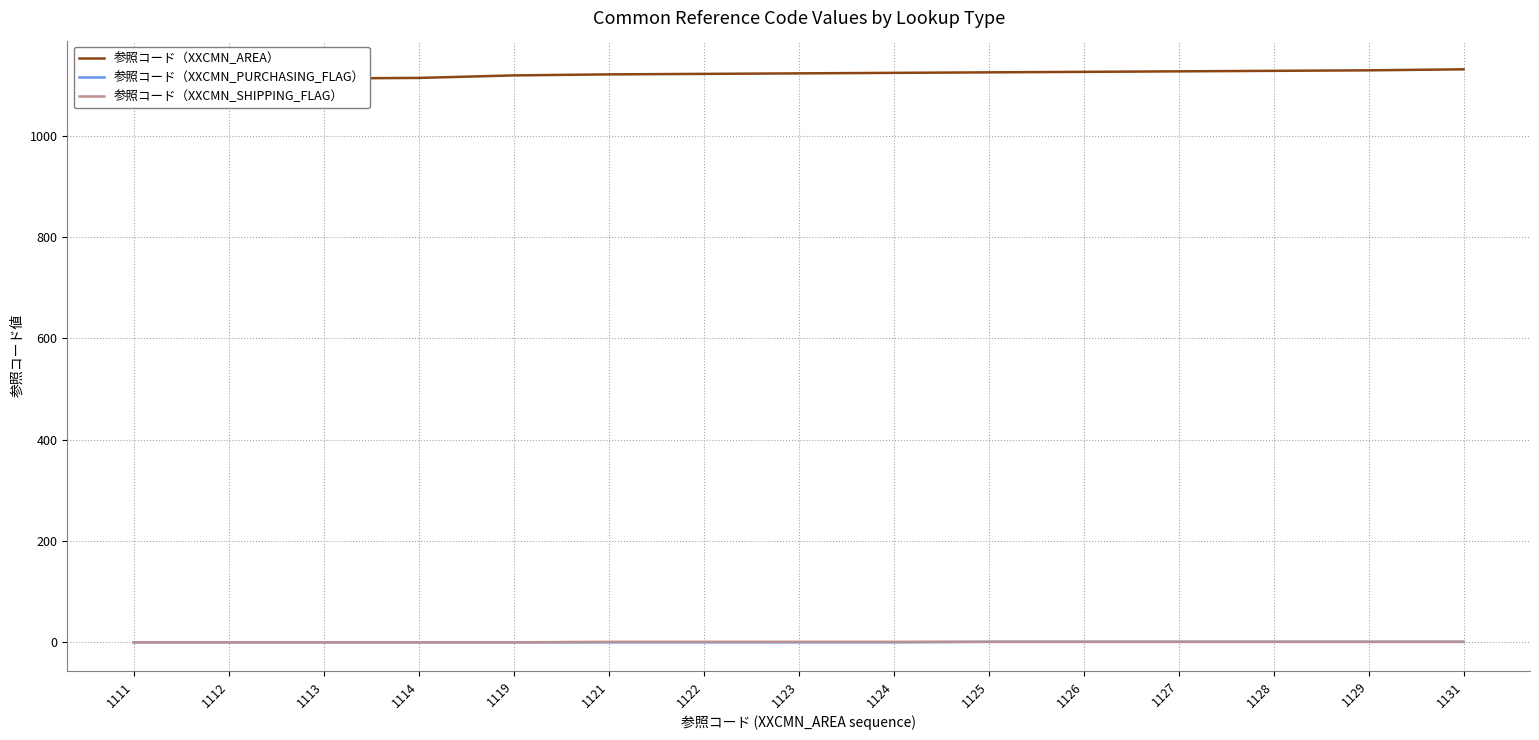

True or false: 参照コード（XXCMN_AREA） and 参照コード（XXCMN_SHIPPING_FLAG） cross at least once.

False